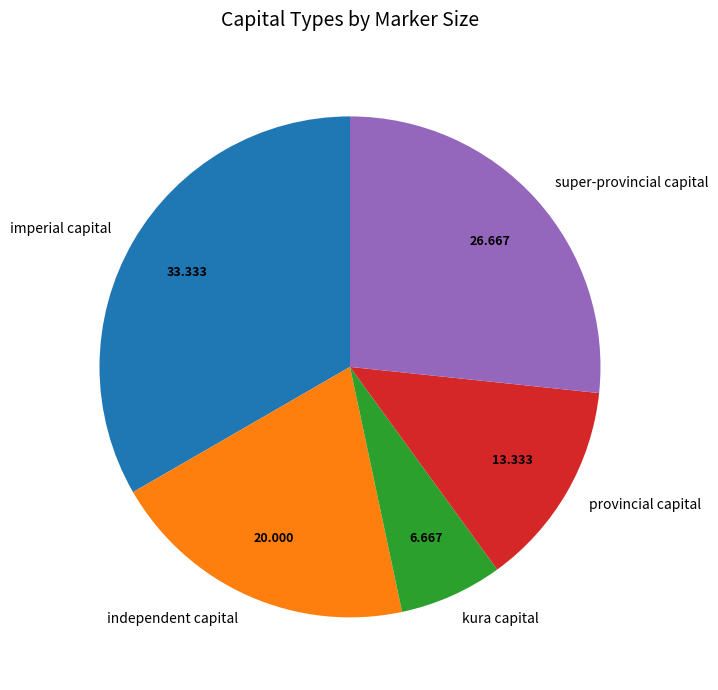

The kura capital slice represents 1% of the pie. True or false?

False